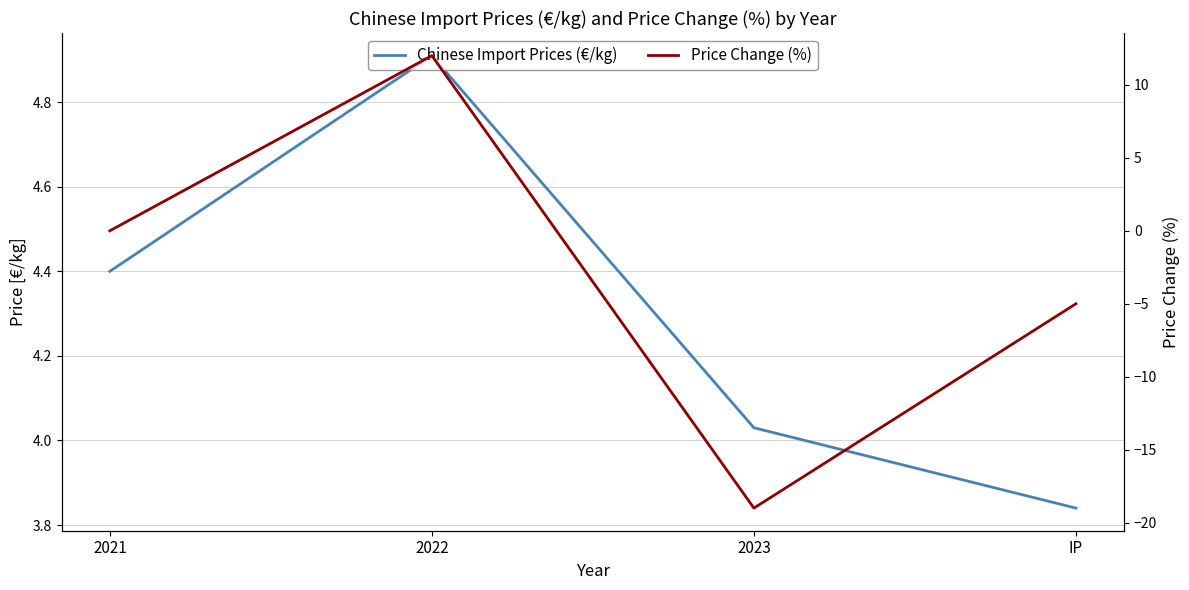

What is the total value across all series at 2022?

16.9